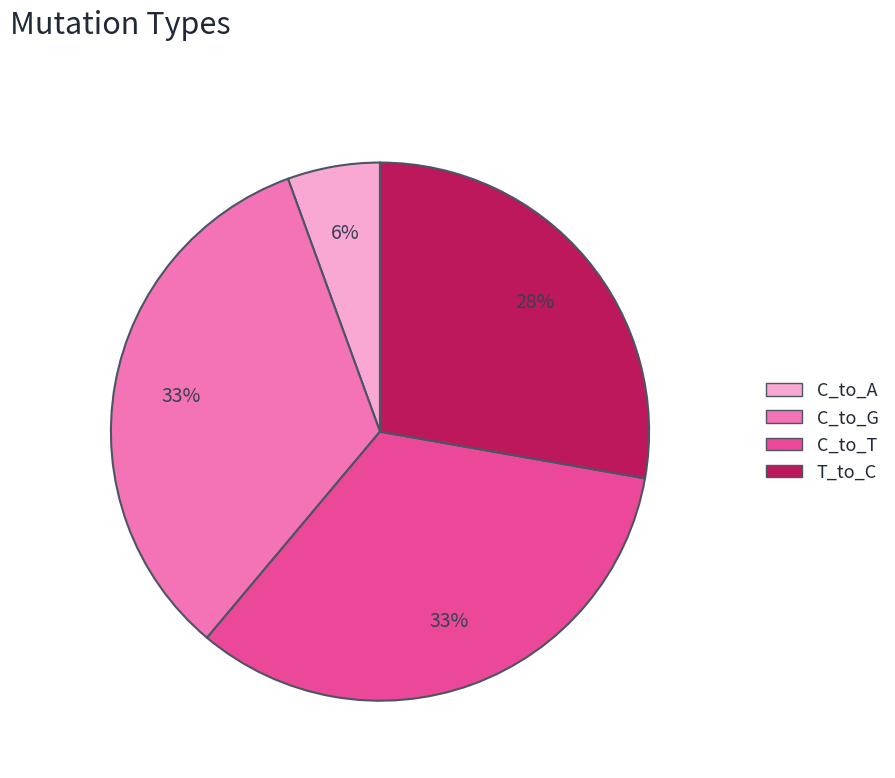

Is it true that C_to_A is 6% of the pie?

True